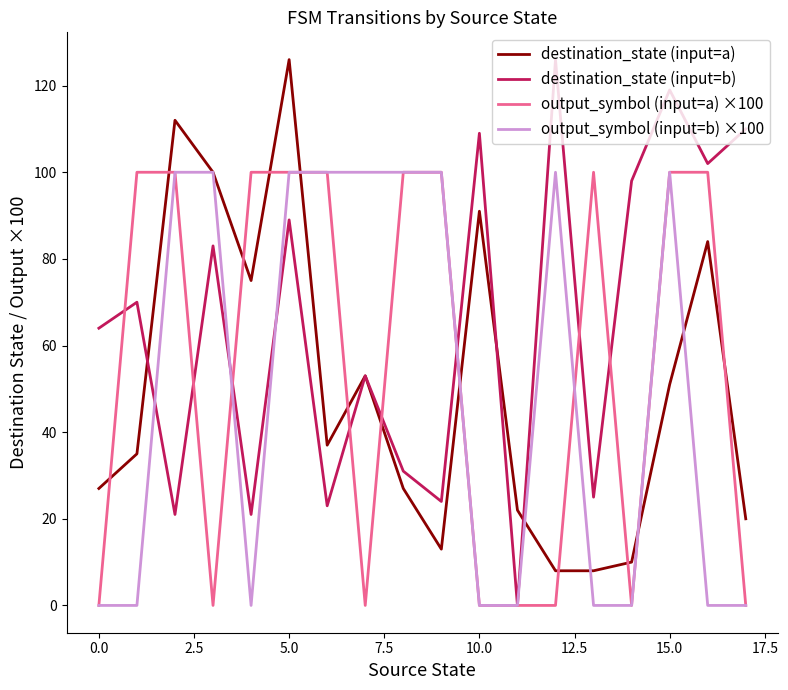

Which series has the largest total across all categories?

destination_state (input=b)